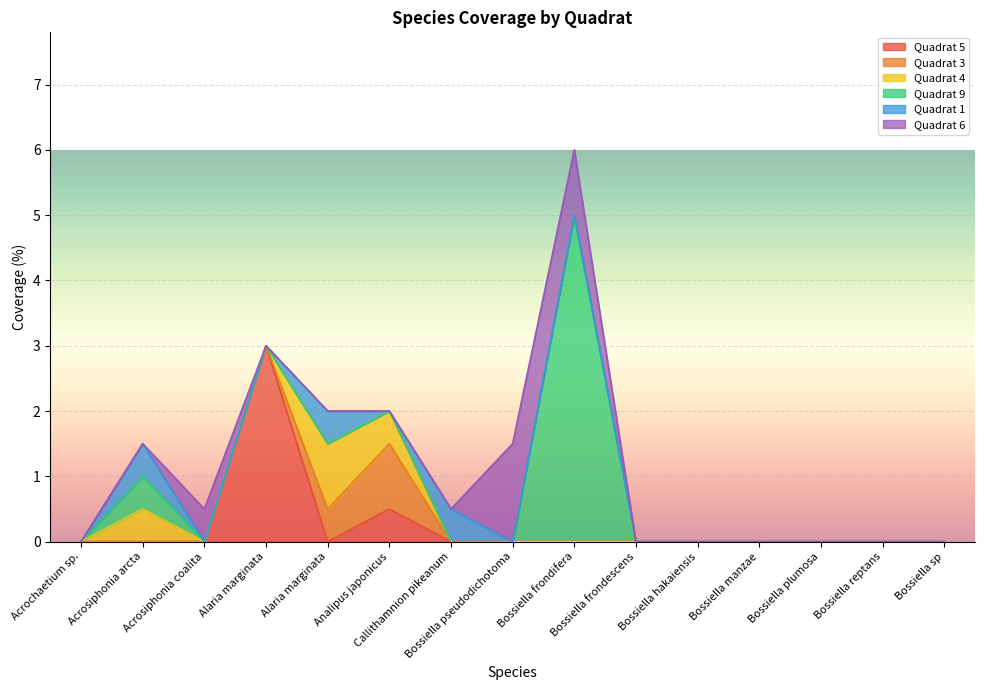

Between Acrosiphonia arcta and Acrochaetium sp., which is larger?

Acrosiphonia arcta